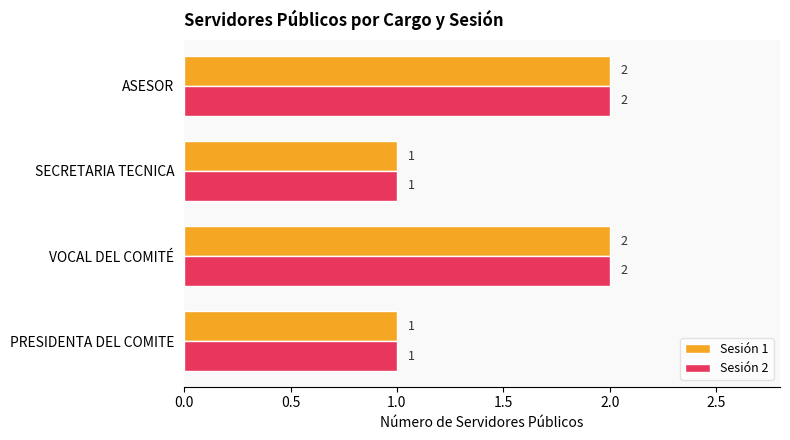

How many series are shown in this chart?

2